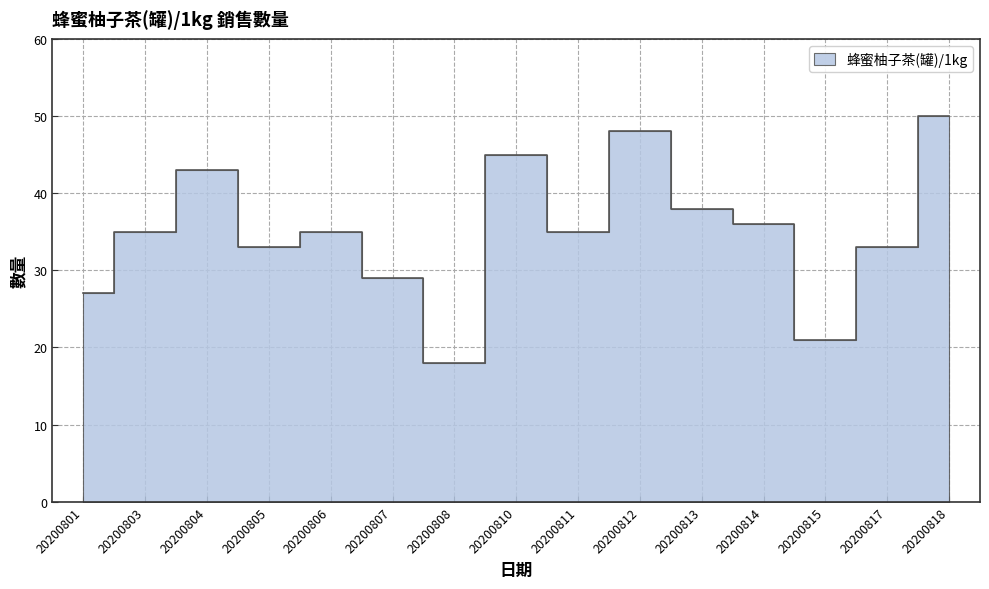

True or false: the data has more than 0 interior local peaks.

True